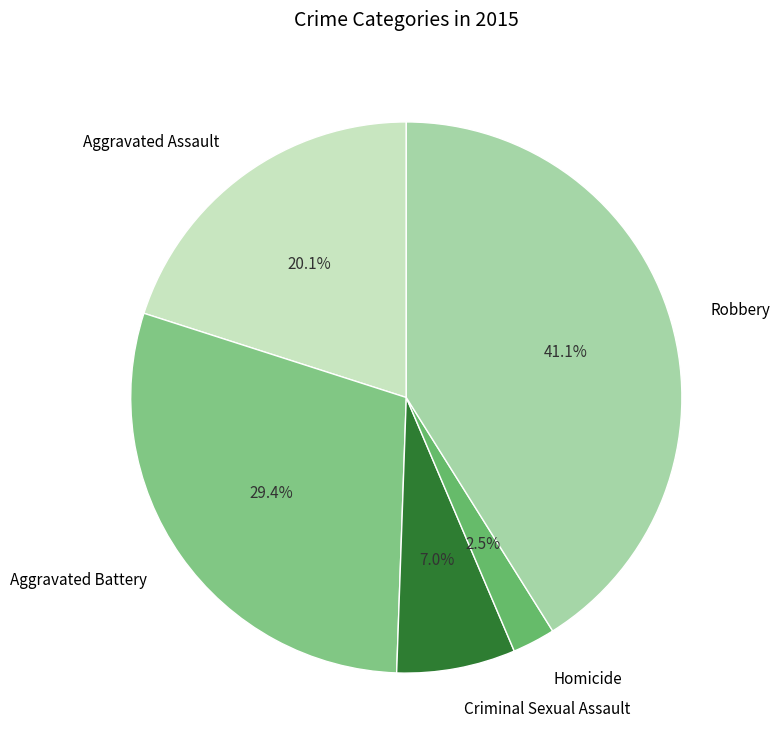

To the nearest percent, what percentage of the pie is Robbery?

41%